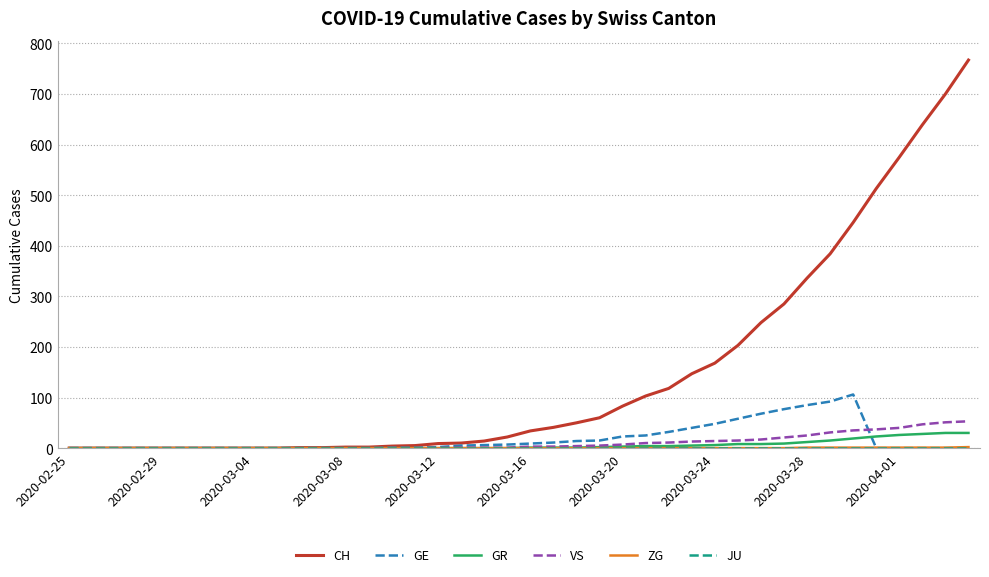

Which series has the largest total across all categories?

CH